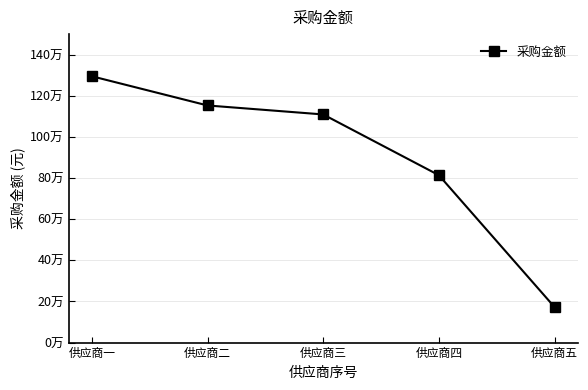

What is the difference between the maximum and minimum values?

1122276.0